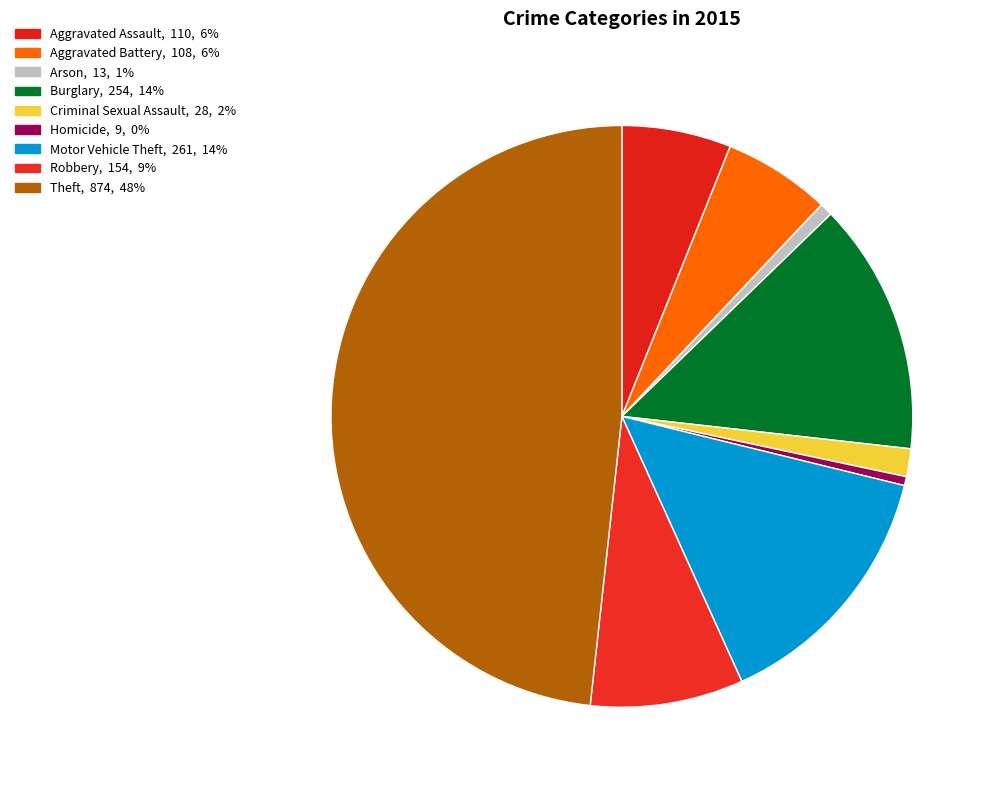

Between Aggravated Assault and Motor Vehicle Theft, which is larger?

Motor Vehicle Theft